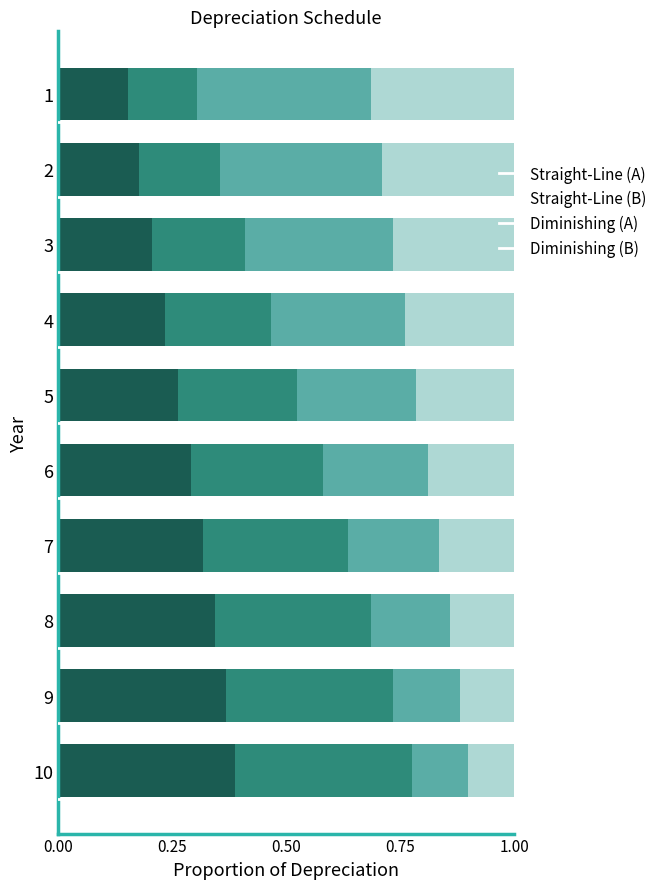

At which label does Straight-Line (A) reach its peak?

10